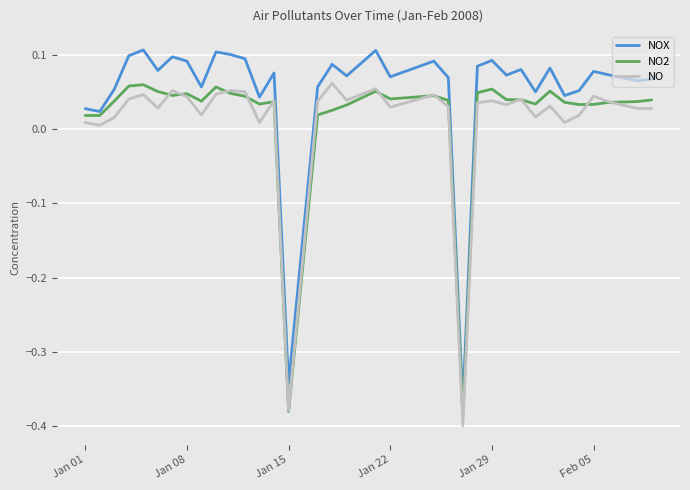

How many values in NO2 are below zero?

2